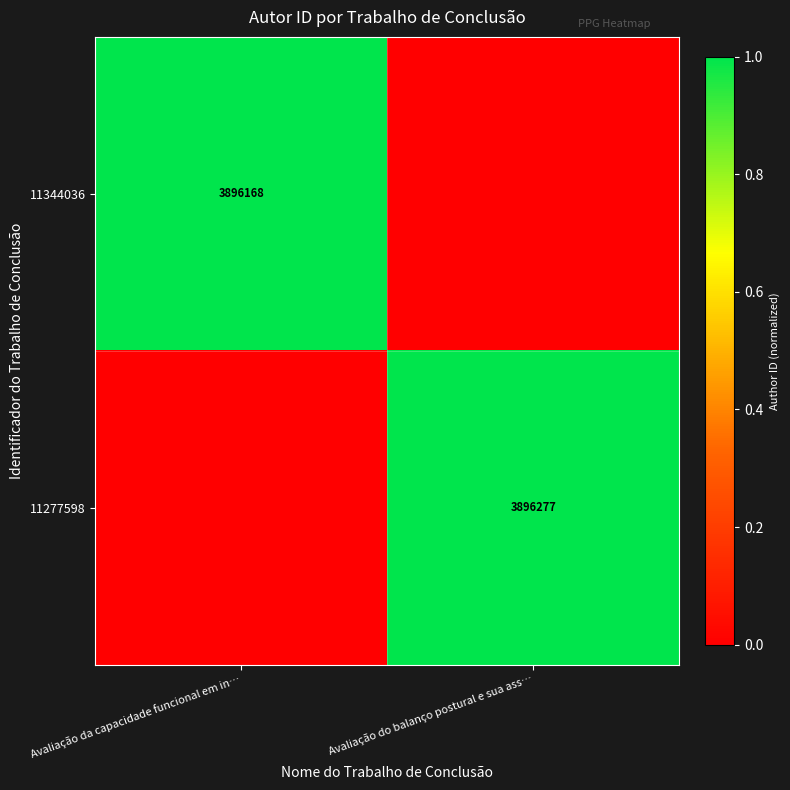

Is the value of 11344036 at Avaliação da capacidade funcional em in… greater than the value of 11277598 at Avaliação do balanço postural e sua ass…?

No